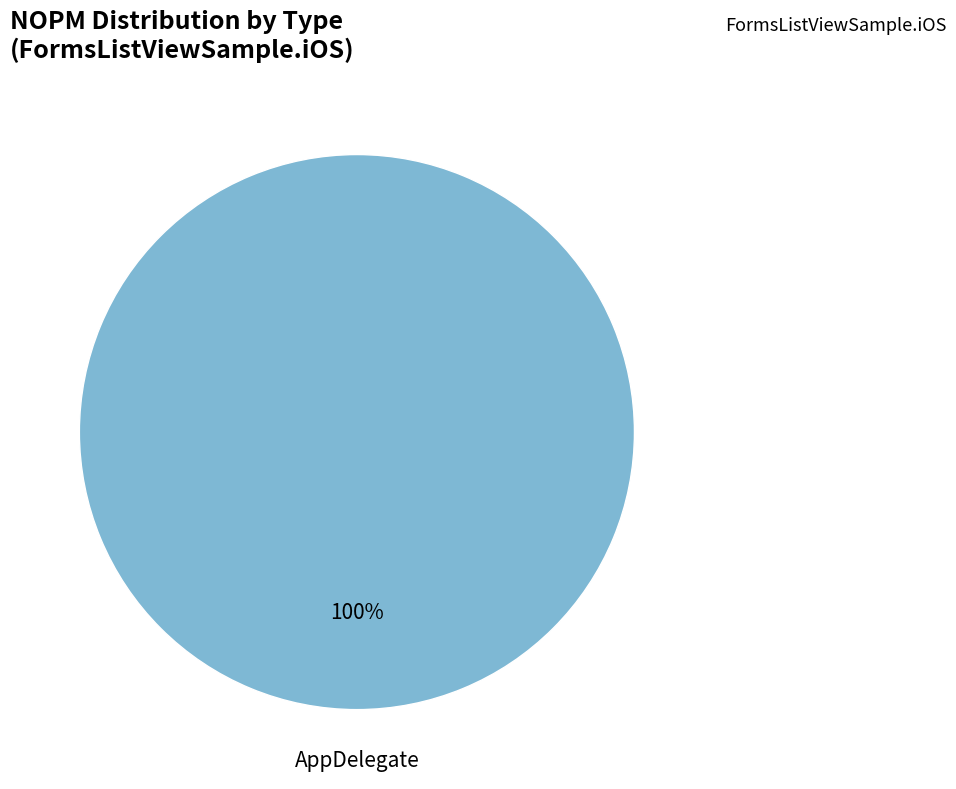

Rank the categories by value from highest to lowest.

AppDelegate